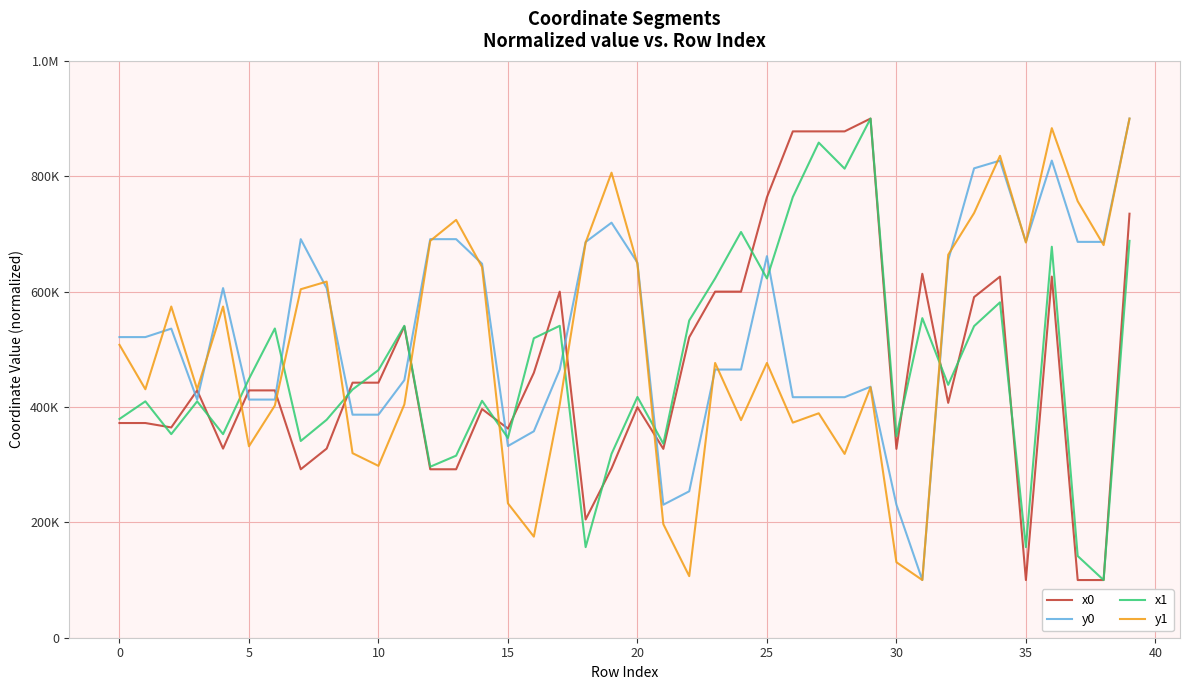

Is this an area chart (filled region under the line)?

No